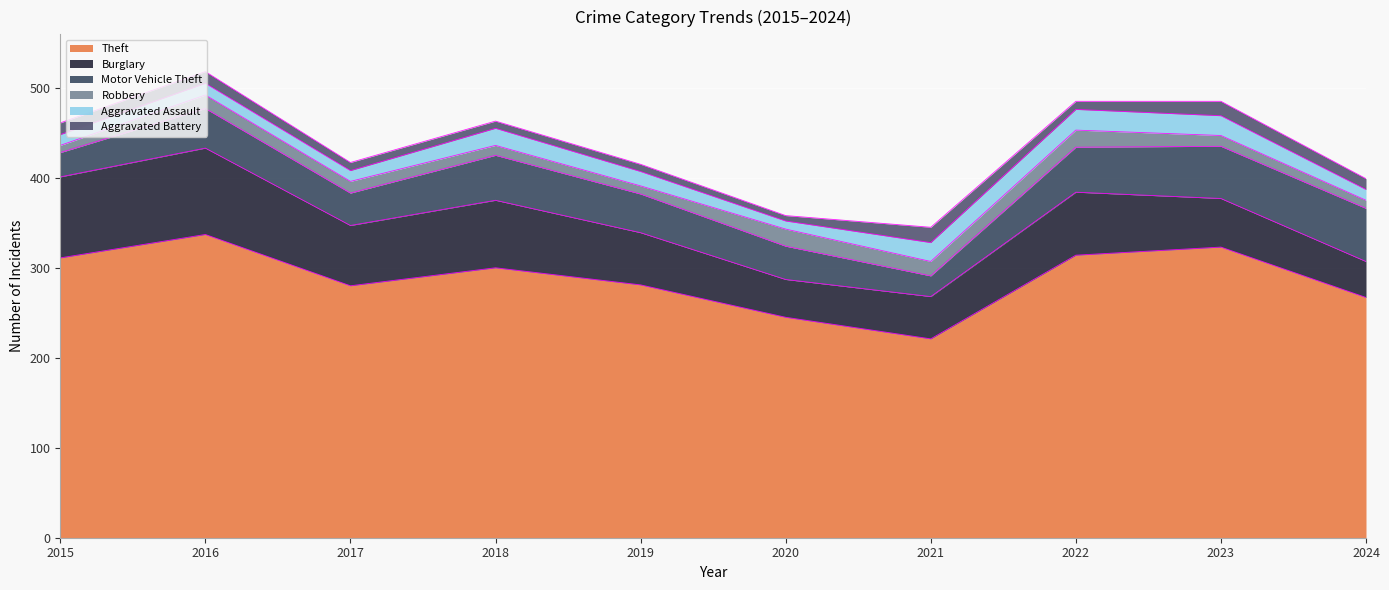

At how many categories does at least one series exceed 172?

10